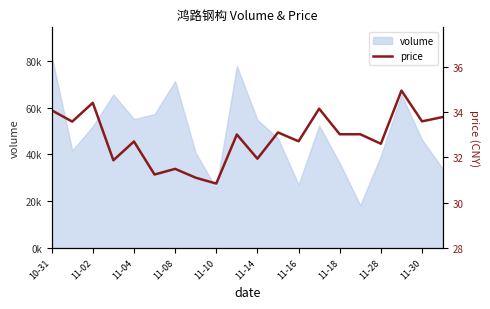

How many points are higher than both their immediate neighbors (excluding endpoints)?

7